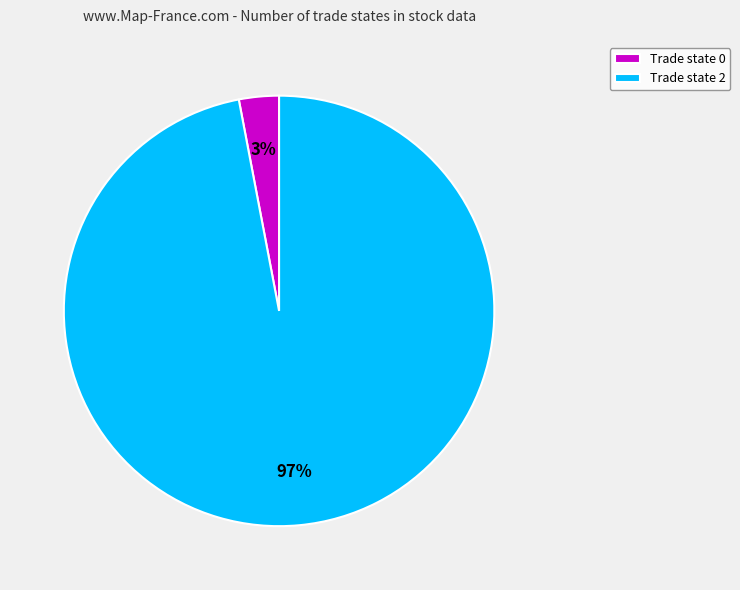

True or false: Trade state 0 accounts for 10% of the total.

False